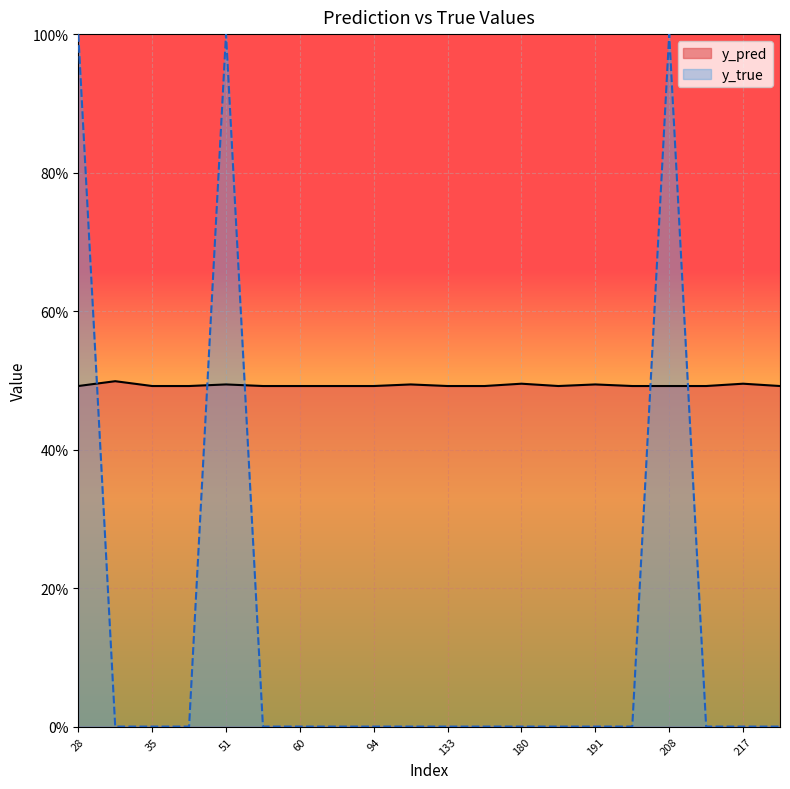

True or false: y_pred has more than 2 interior local peaks.

True